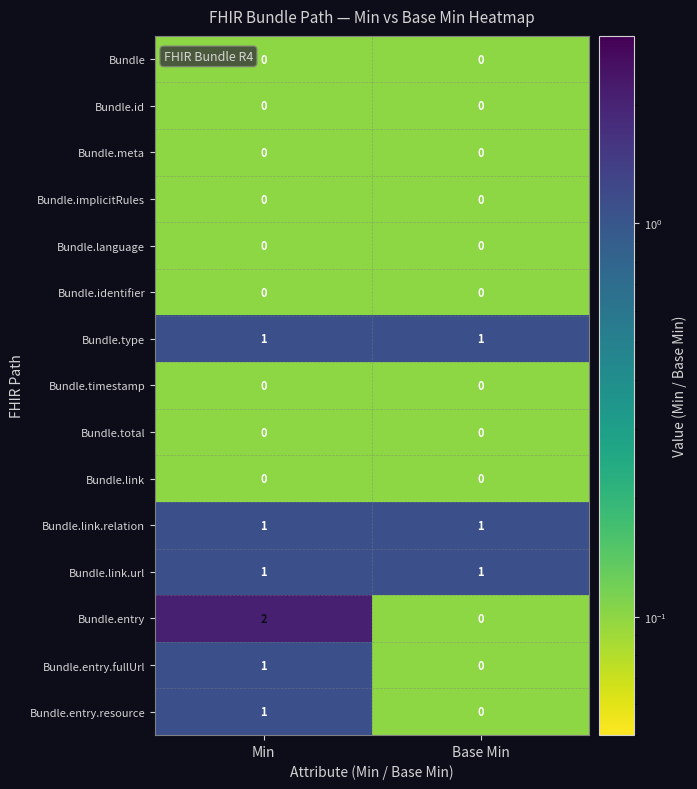

The value of Bundle.timestamp at Min is 0. True or false?

True